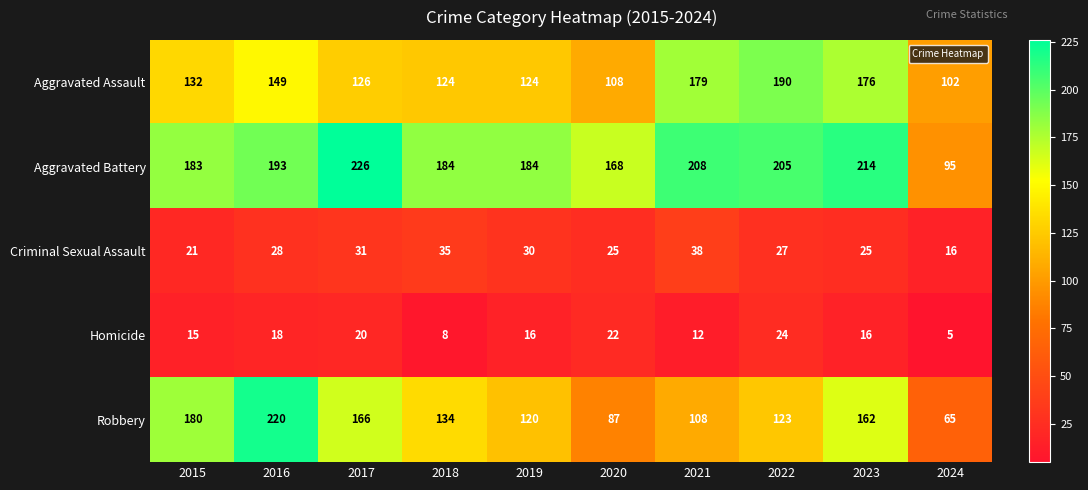

Which series has the largest range (max minus min)?

Robbery